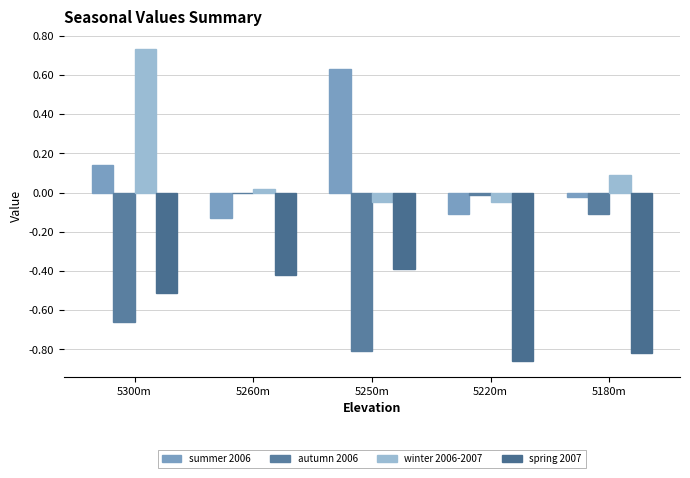

Where is summer 2006 nearest to the value 0?

5180m